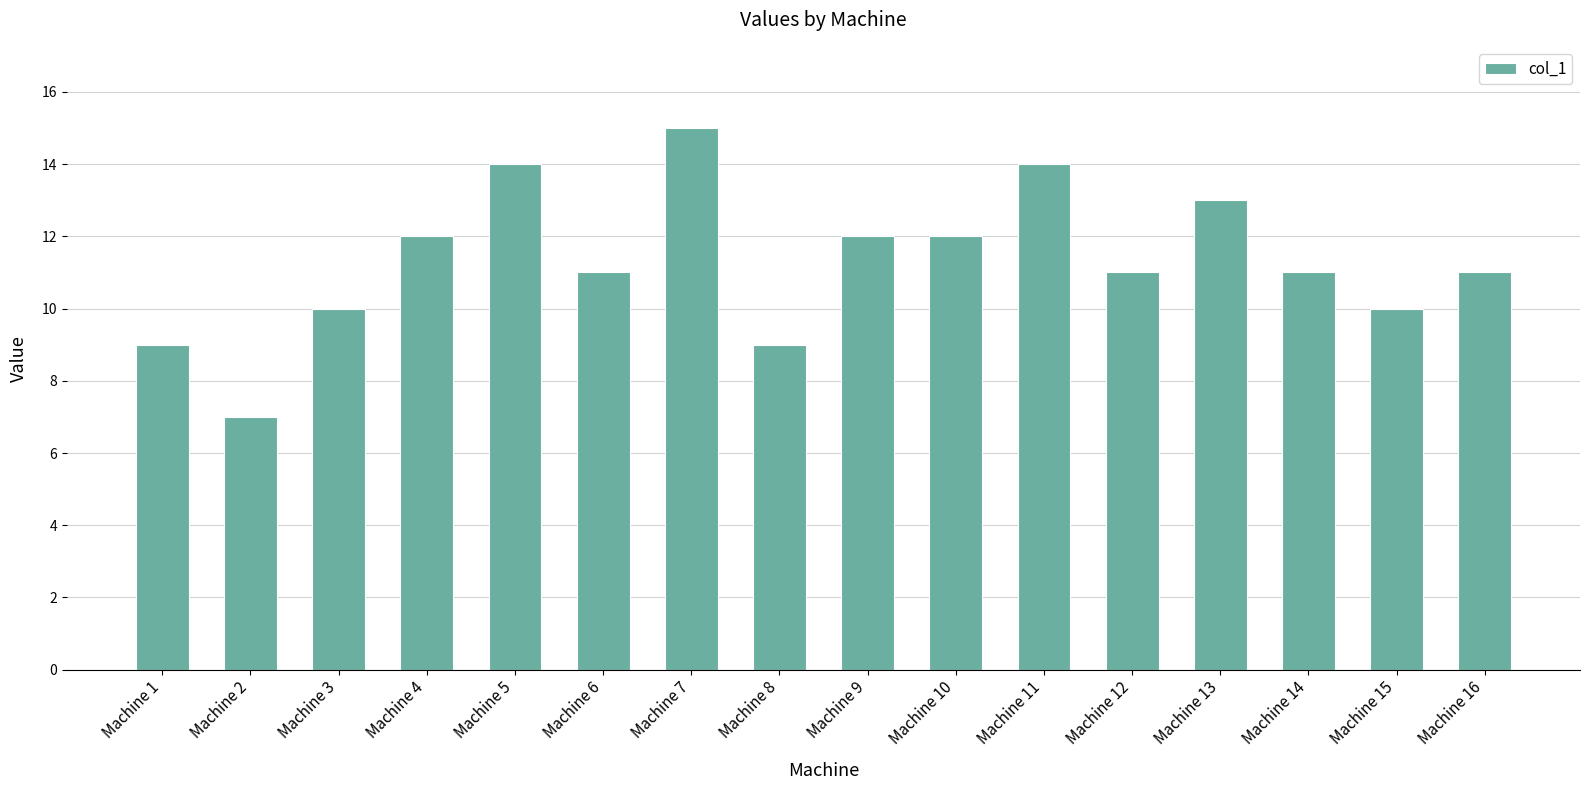

Between Machine 2 and Machine 13, which is larger?

Machine 13